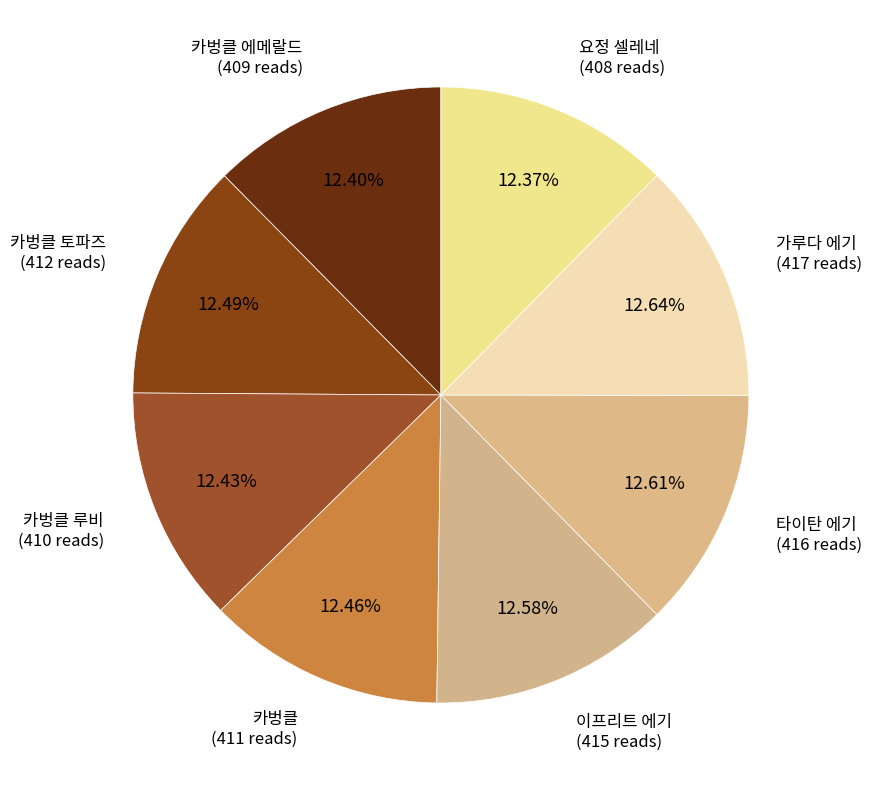

How many segments does this pie chart have?

8